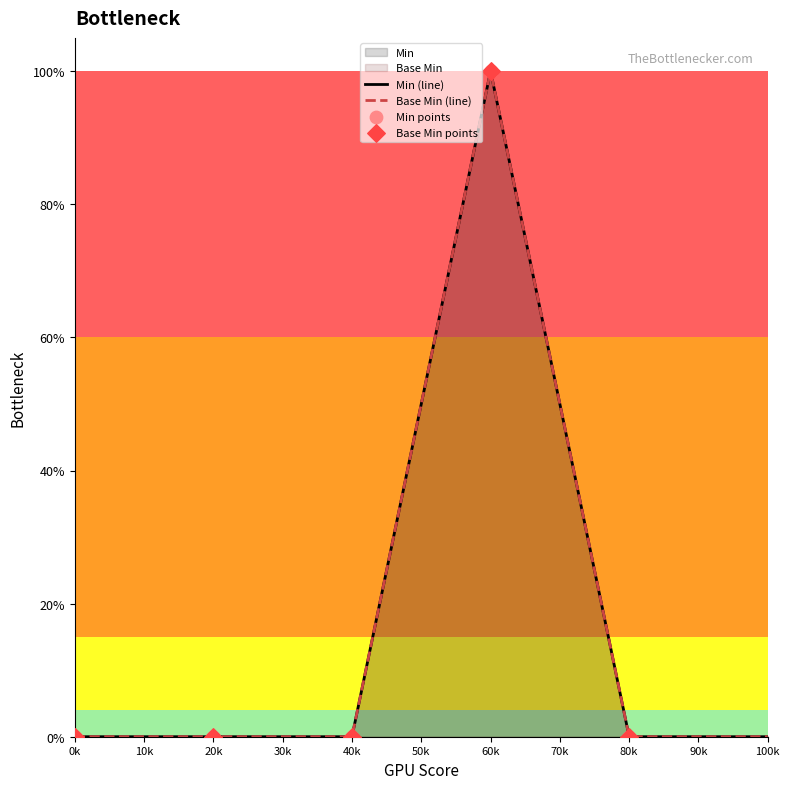

Which series has the largest total across all categories?

Min